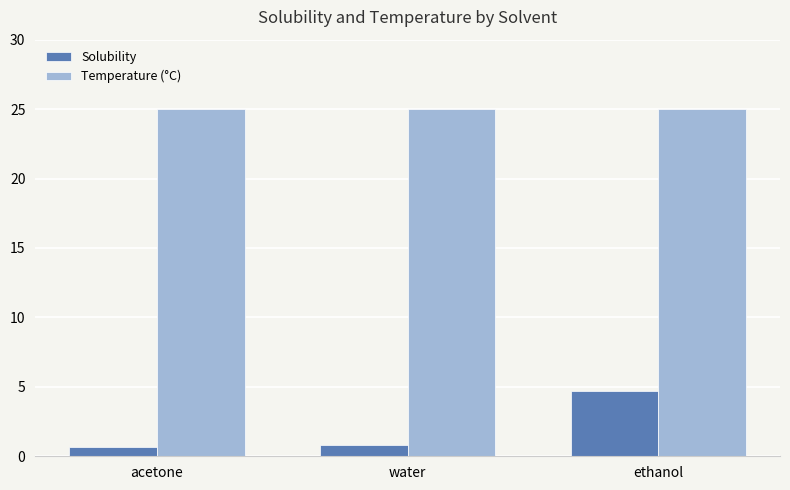

What is the difference between the highest and lowest values at water?

24.2